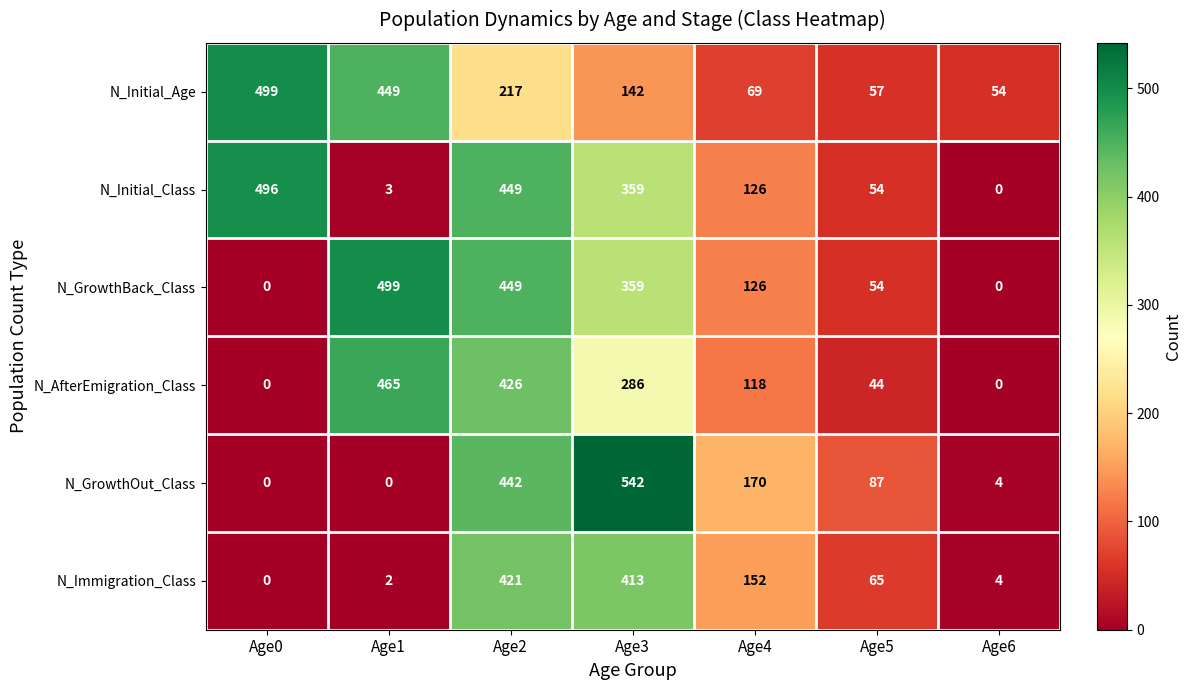

Where is N_AfterEmigration_Class nearest to the value 232?

Age3